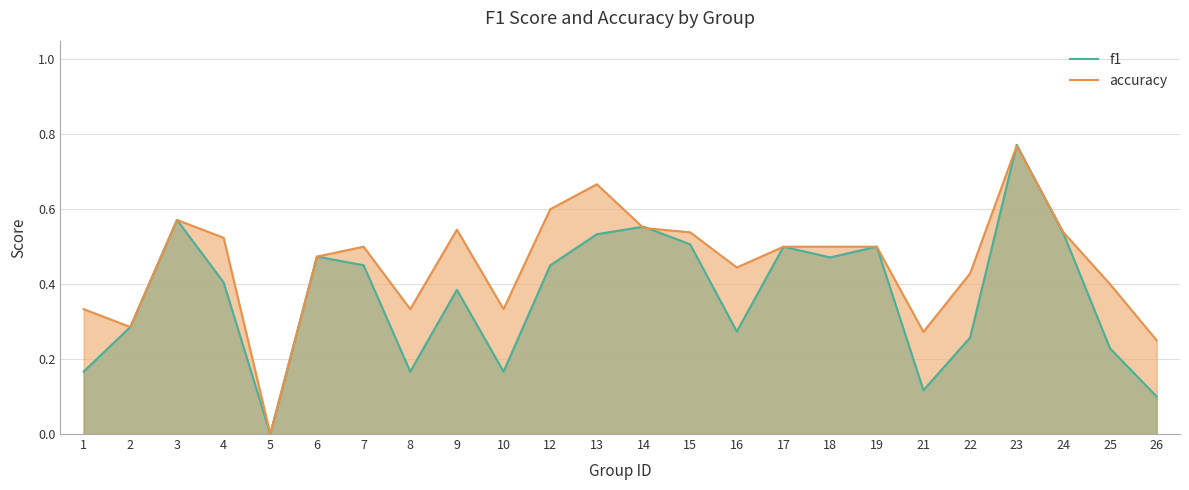

What is the difference between the second highest and second lowest values in the f1 series?

0.5